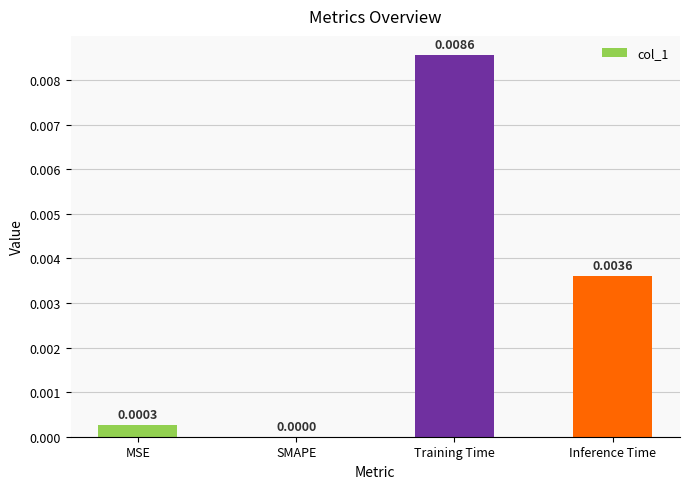

Where is the data nearest to the value 0?

SMAPE